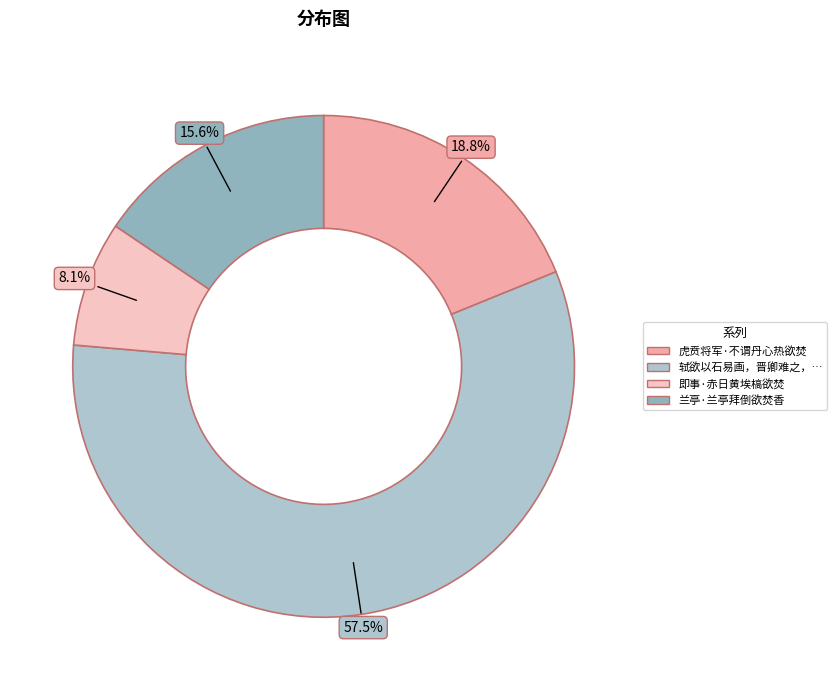

What is the largest slice in the pie chart?

轼欲以石易画，晋卿难之，穆父欲兼取二物，颖叔欲焚画碎石，乃复次前韵，并解二诗之意